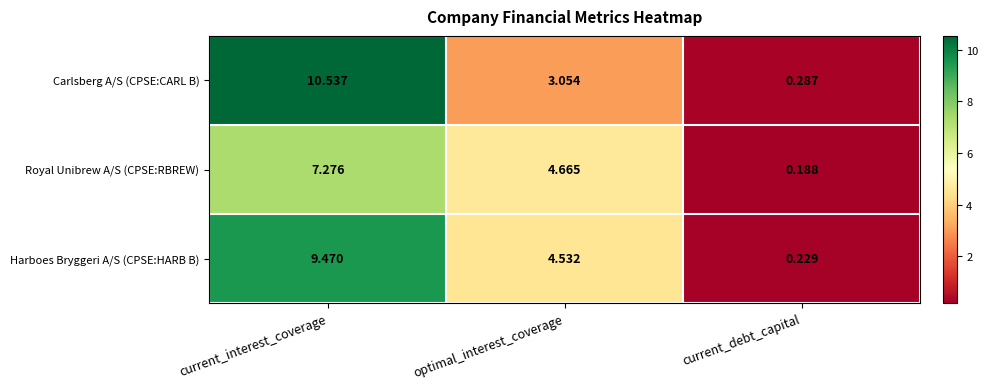

How many categories are shown in the chart?

3